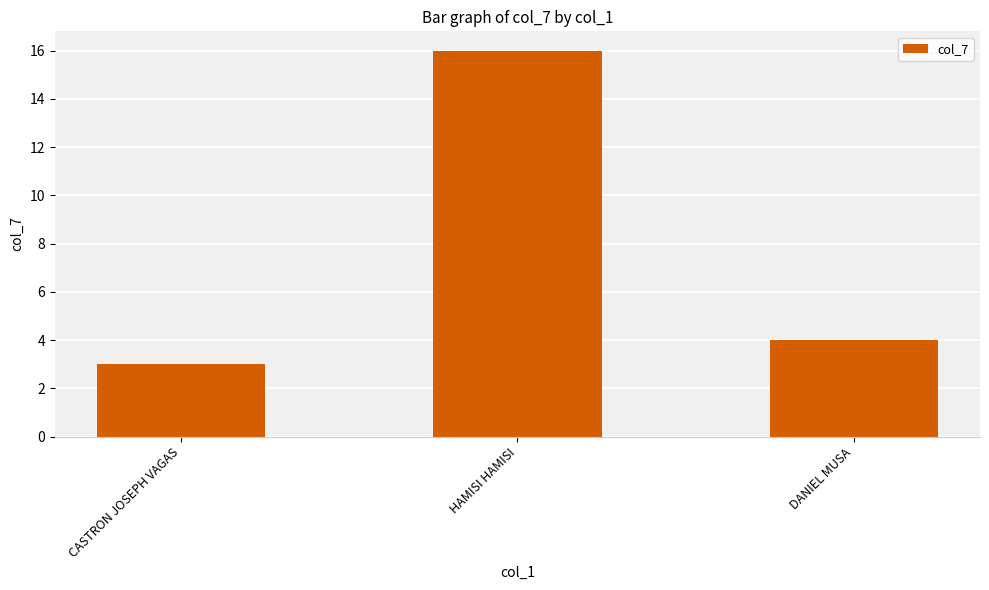

What is the label of the 2nd bar from the left?

HAMISI HAMISI